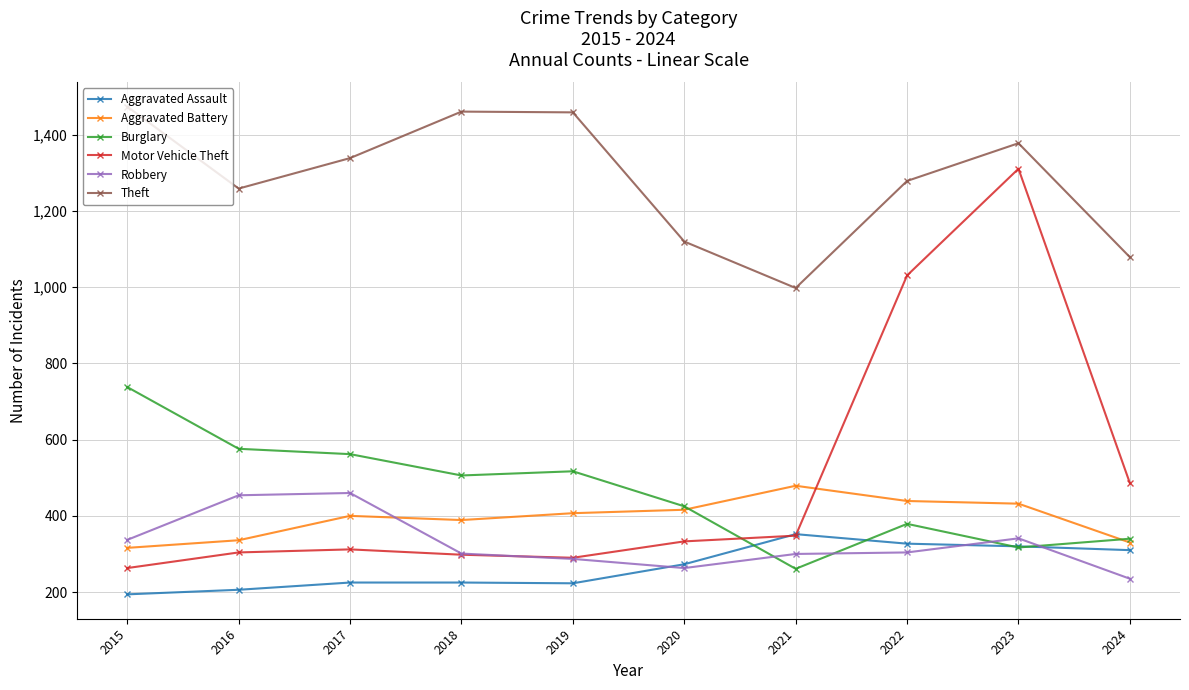

How many interior local peaks does the Theft series have?

2